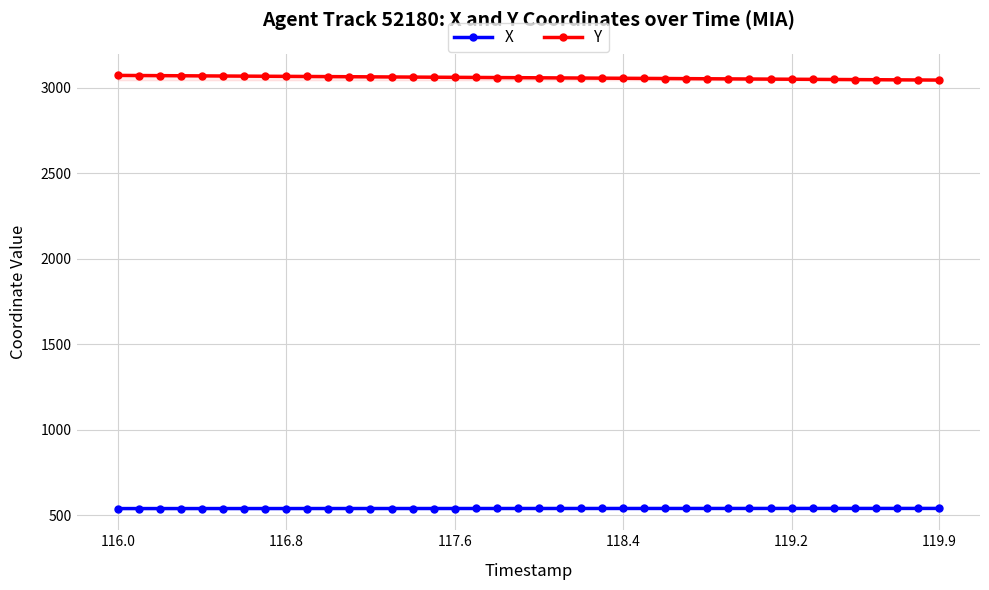

What is the sum of all X values?

21541.1